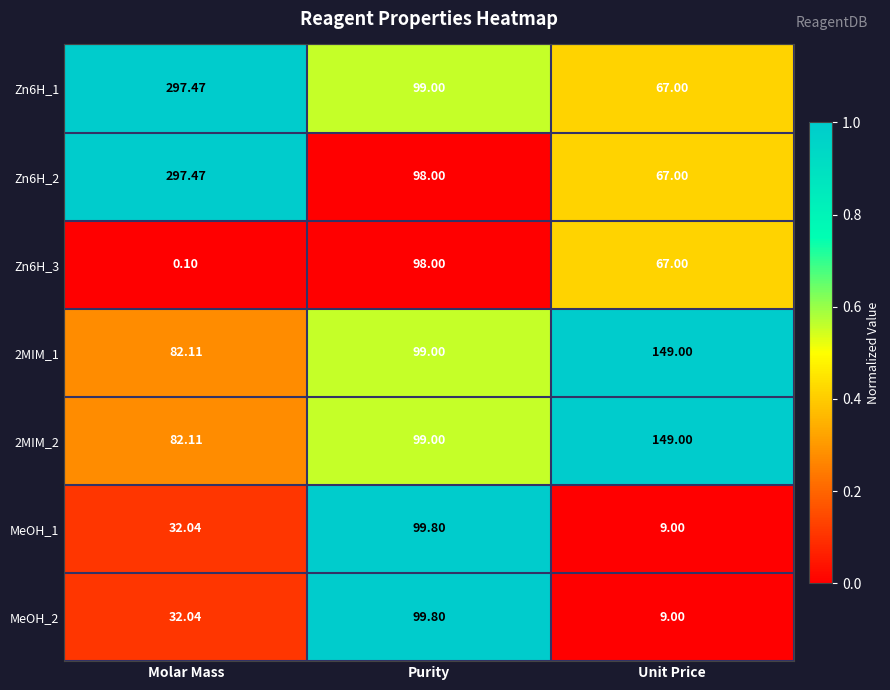

Which category has the lowest value in the Zn6H_1 series?

Unit Price